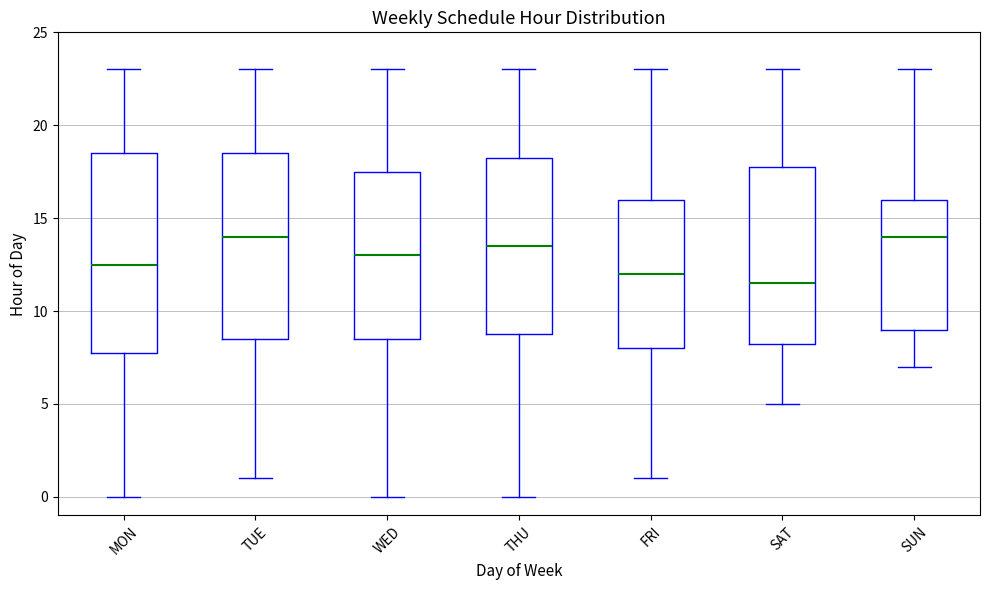

Reading left to right, transcribe this box plot: for each box, give where its median line is, the range the box spans, and where its two whiskers end, as read against the y-axis. The values are not printed on the chart, so give them approximately, as read against the axis.

MON: median 12.5, box 8.0 to 18.5, whiskers 0.0 to 23.0
TUE: median 14.0, box 8.5 to 18.5, whiskers 1.0 to 23.0
WED: median 13.0, box 8.5 to 17.5, whiskers 0.0 to 23.0
THU: median 13.5, box 9.0 to 18.5, whiskers 0.0 to 23.0
FRI: median 12.0, box 8.0 to 16.0, whiskers 1.0 to 23.0
SAT: median 11.5, box 8.5 to 18.0, whiskers 5.0 to 23.0
SUN: median 14.0, box 9.0 to 16.0, whiskers 7.0 to 23.0